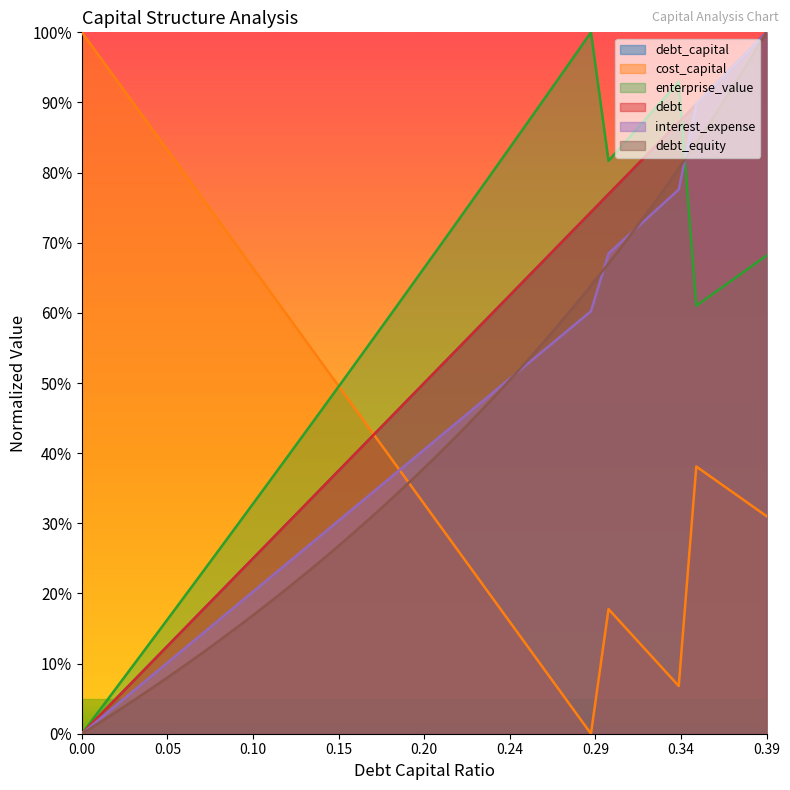

How many lines are shown in the chart?

6